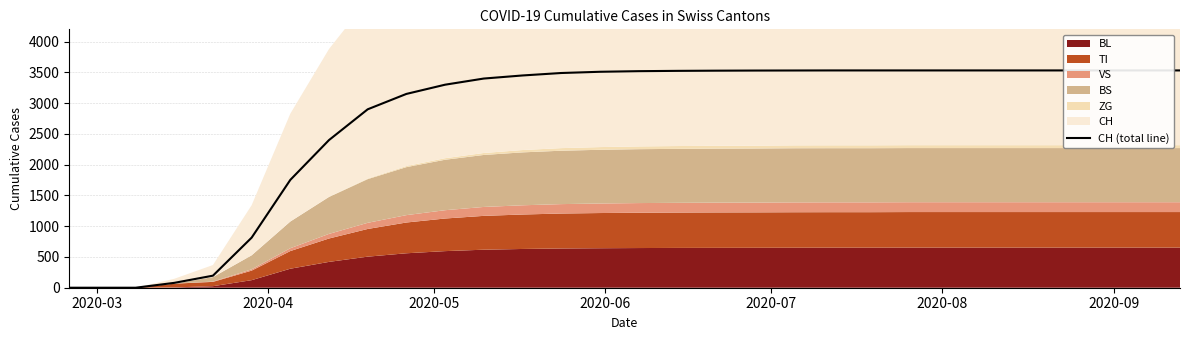

Count the number of categories in the chart.

30